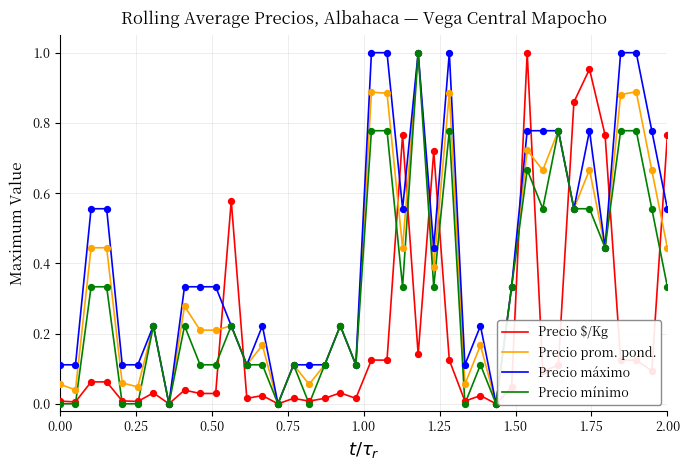

Rank the series by their average value, from lowest to highest.

Precio $/Kg, Precio mínimo, Precio prom. pond., Precio máximo